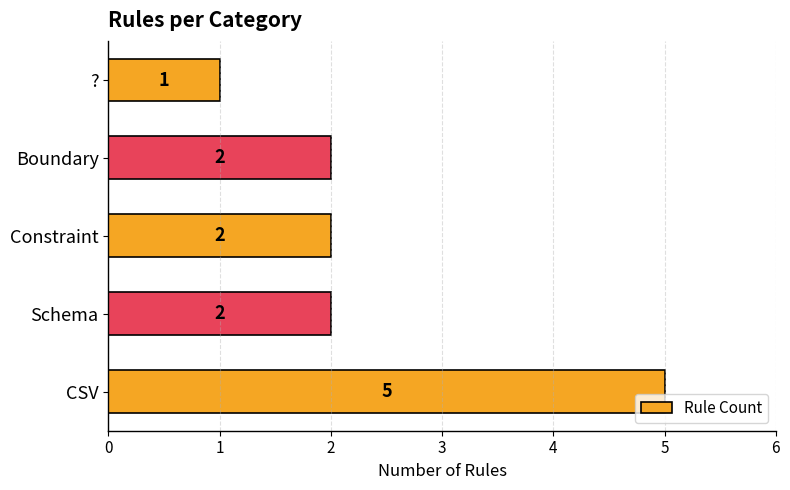

True or false: the data shows 0 at ?.

False